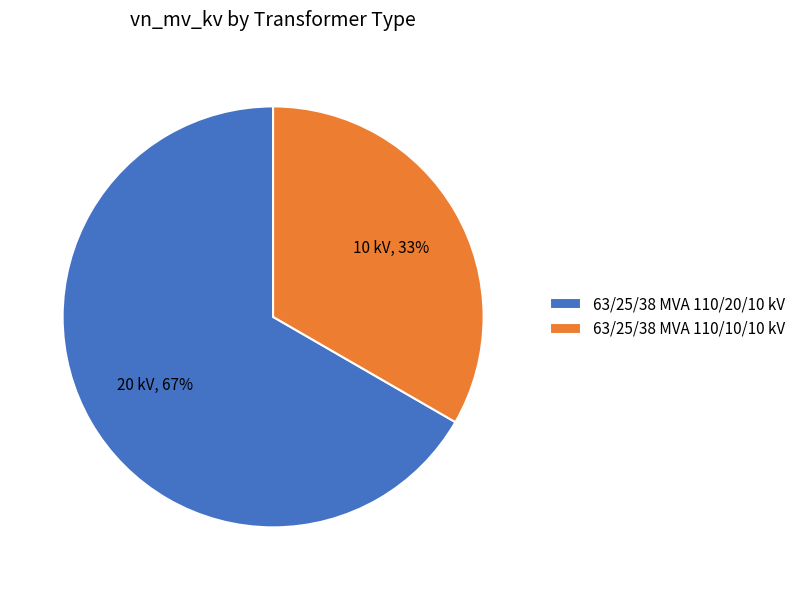

To the nearest percent, what is the average slice percentage?

50%